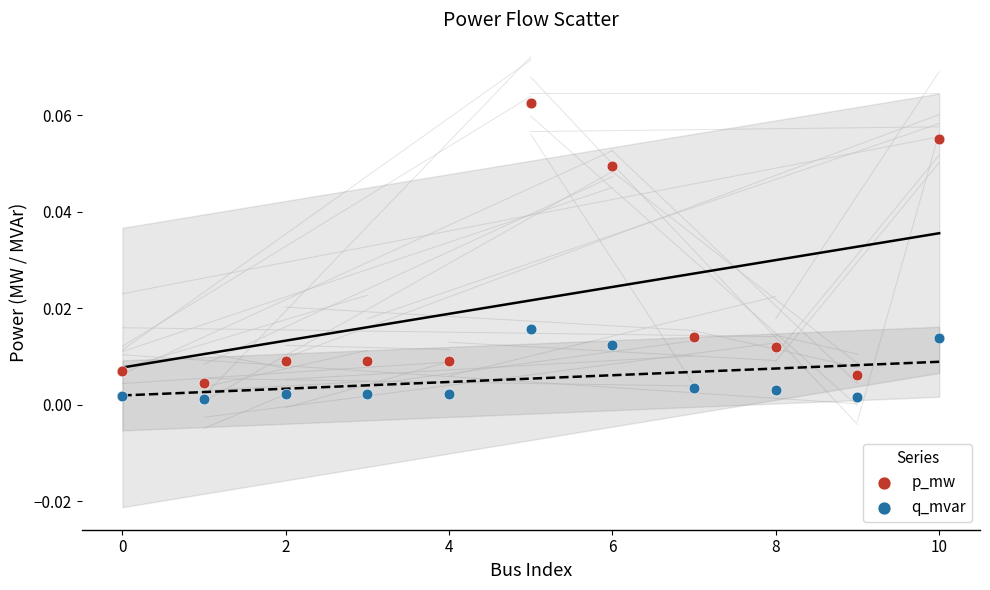

Which series has the largest Y range (max minus min)?

p_mw